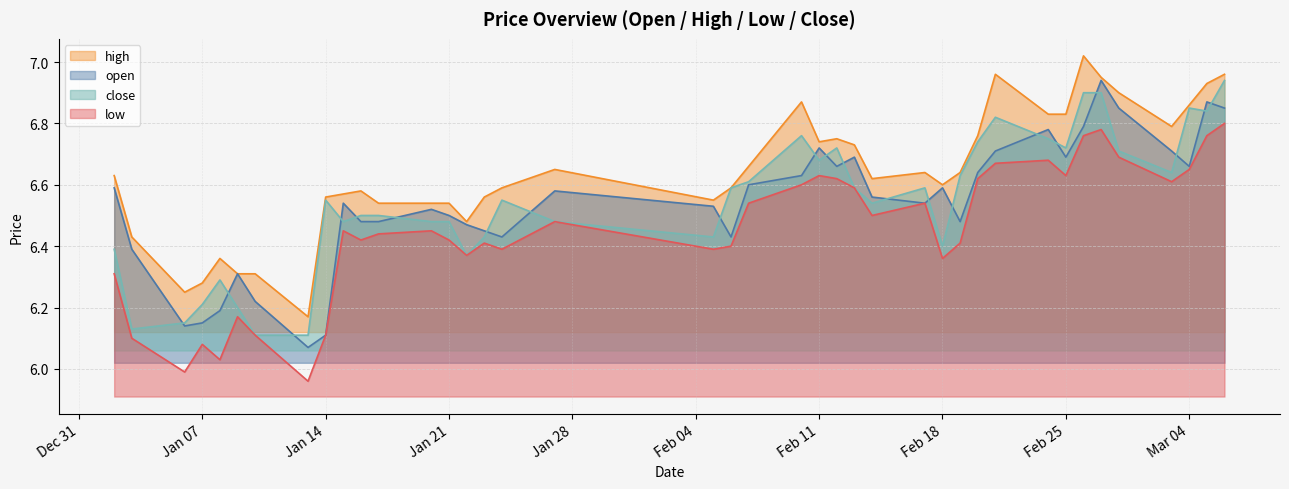

True or false: low has more than 1 points higher than both neighbors.

True